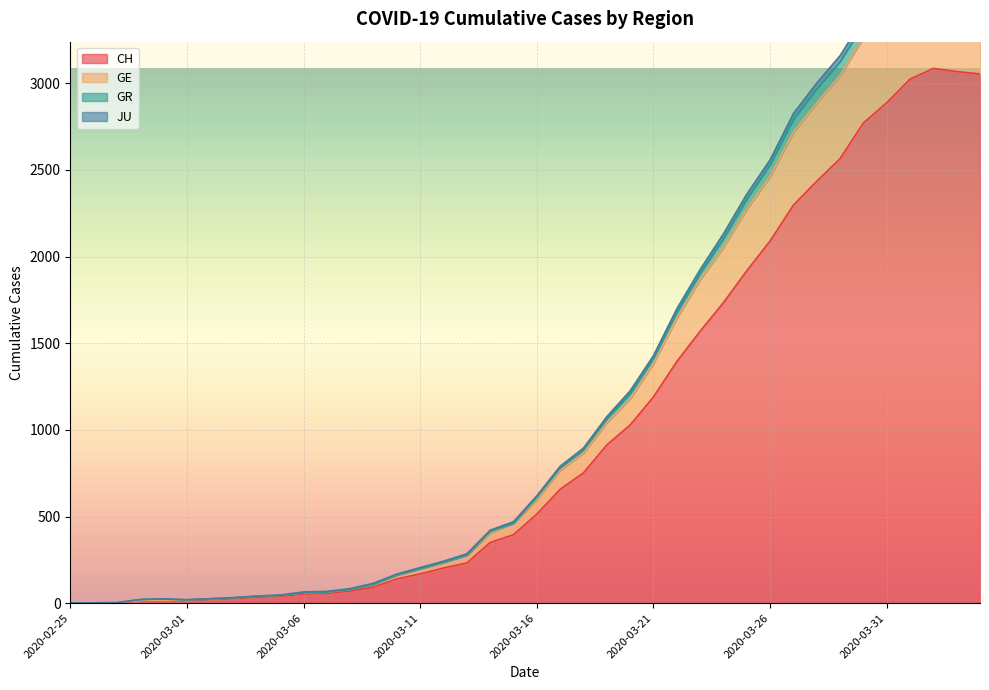

How many positive values does the JU series have?

39